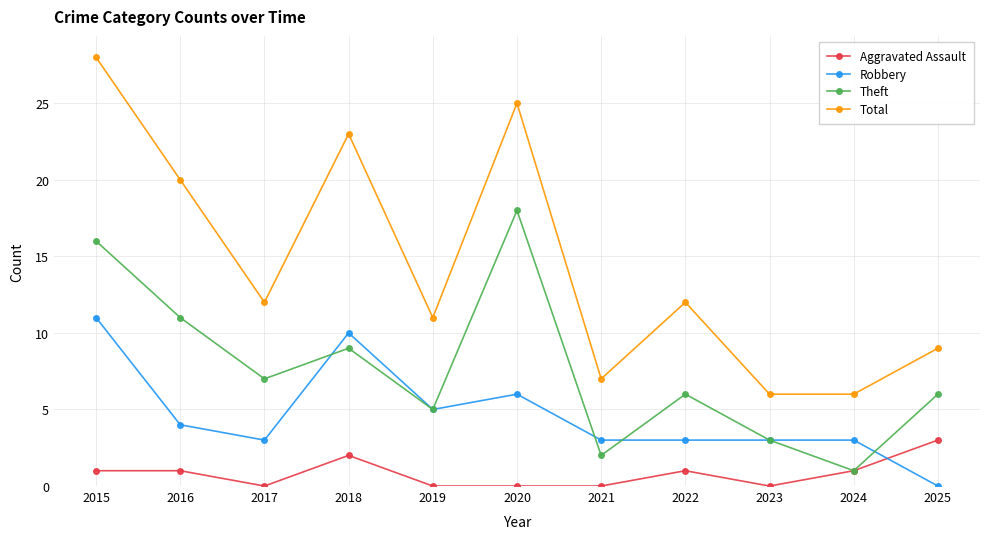

Rank the series by their maximum value, from highest to lowest.

Total, Theft, Robbery, Aggravated Assault